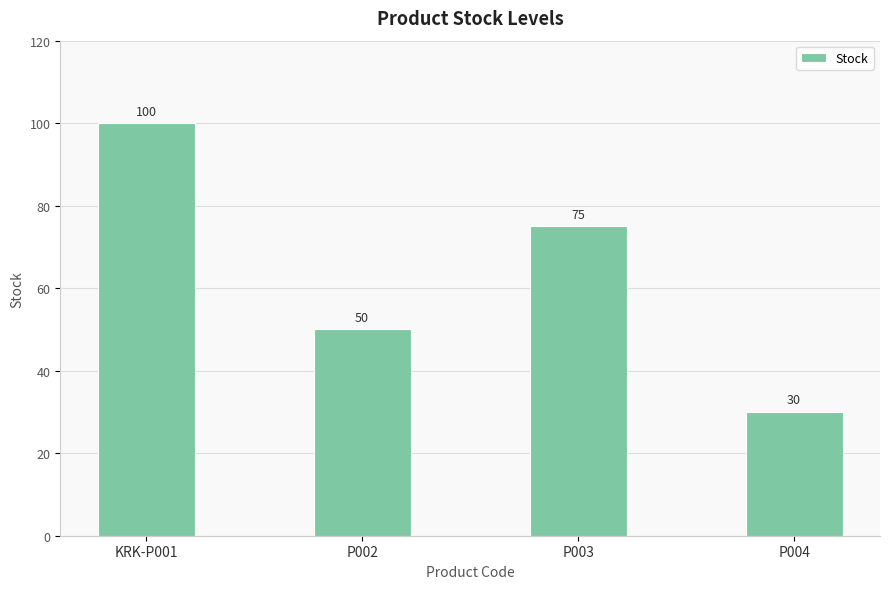

What is the sum of all values?

255